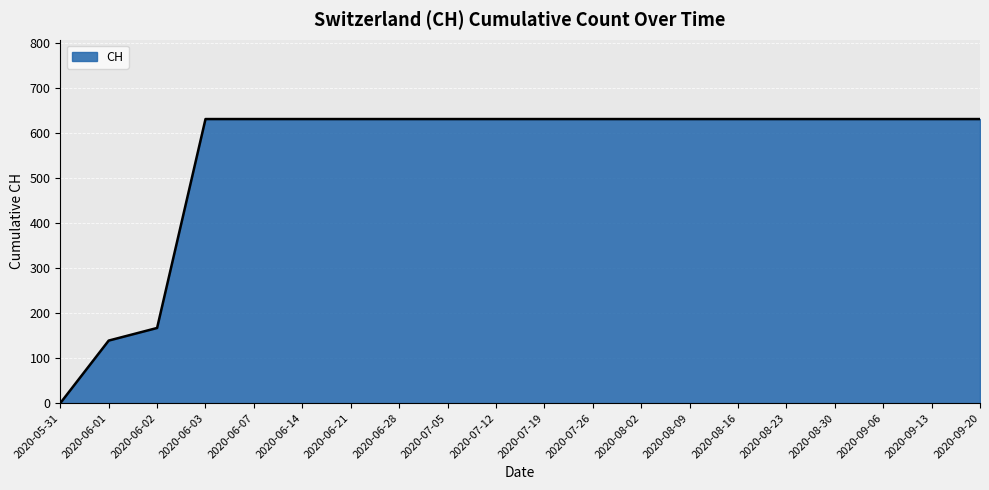

How many lines are shown in the chart?

1